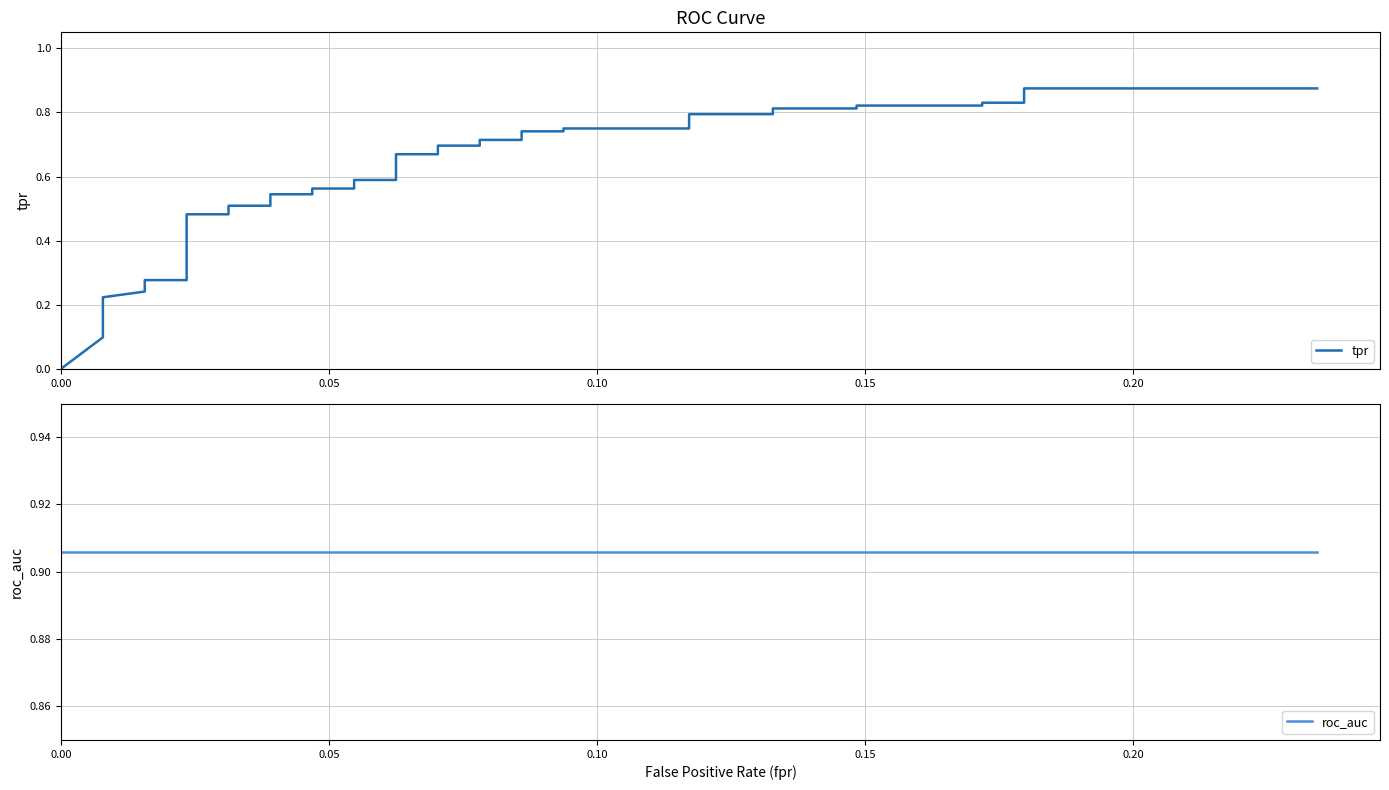

How many lines are shown in the chart?

2